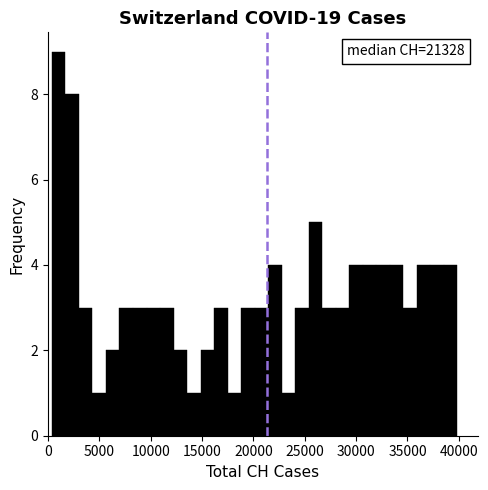

Read against the x-axis, roughly where is the centre of the tallest bar?

1000